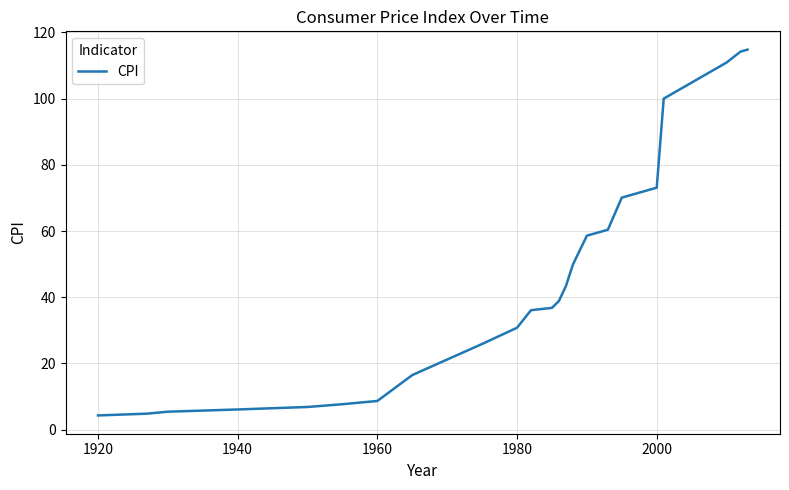

What is the average value?

44.5